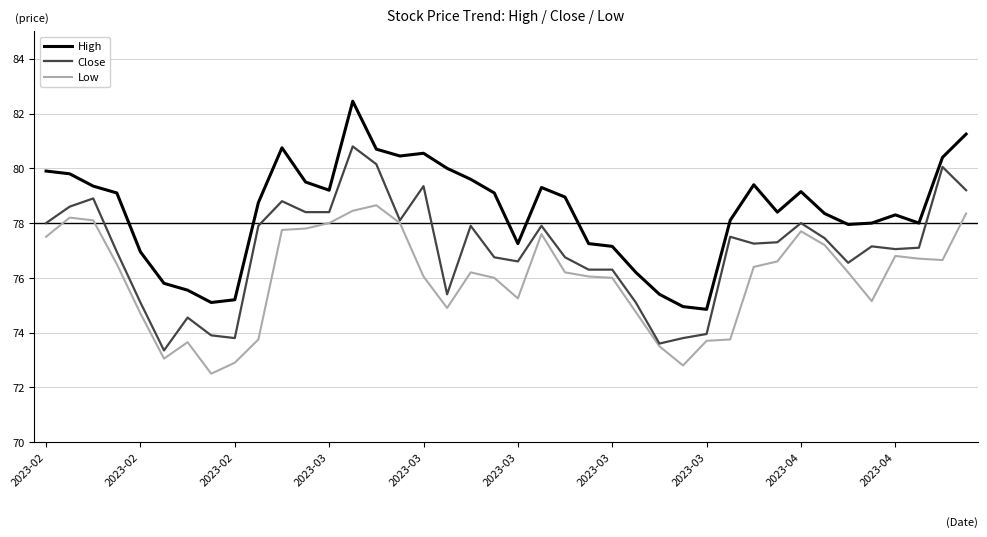

True or false: Low and High cross at least once.

False